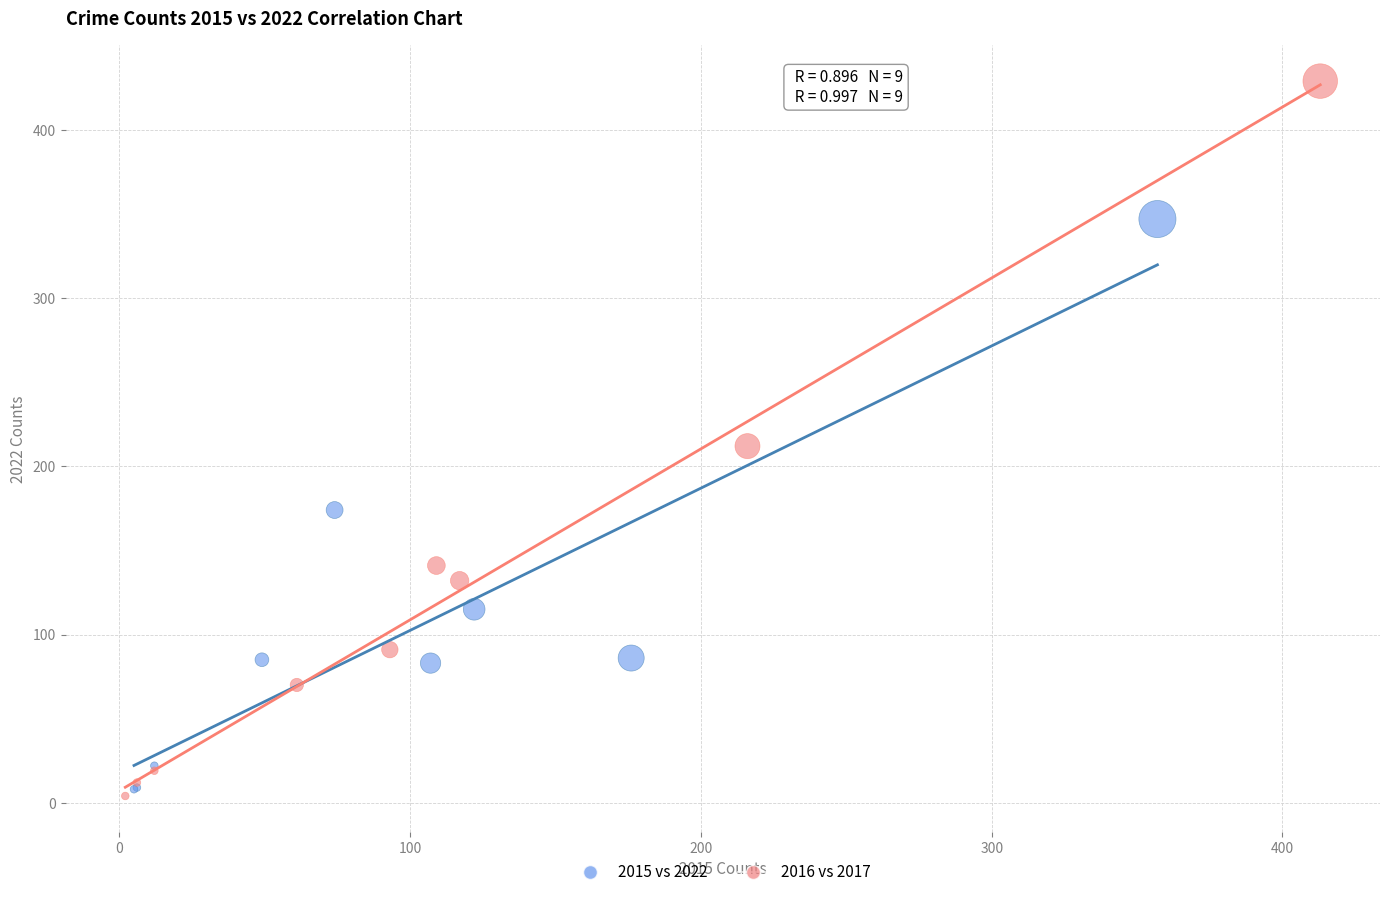

Which series reaches the maximum Y coordinate?

2016 vs 2017